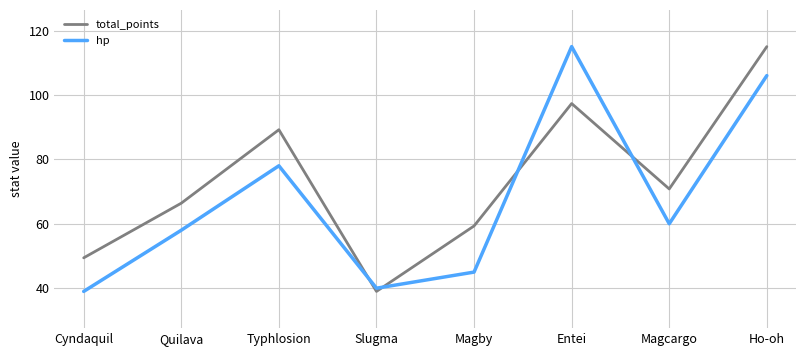

At which label does hp first exceed 60?

Typhlosion